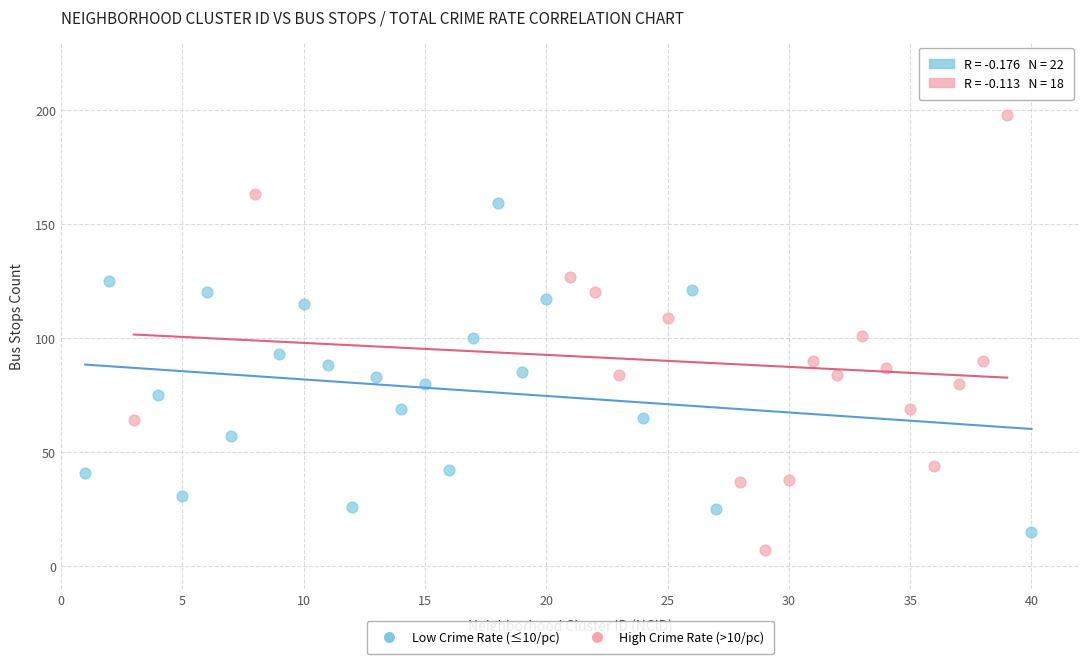

Which series has the widest spread of Y values?

High Crime Rate (>10/pc)